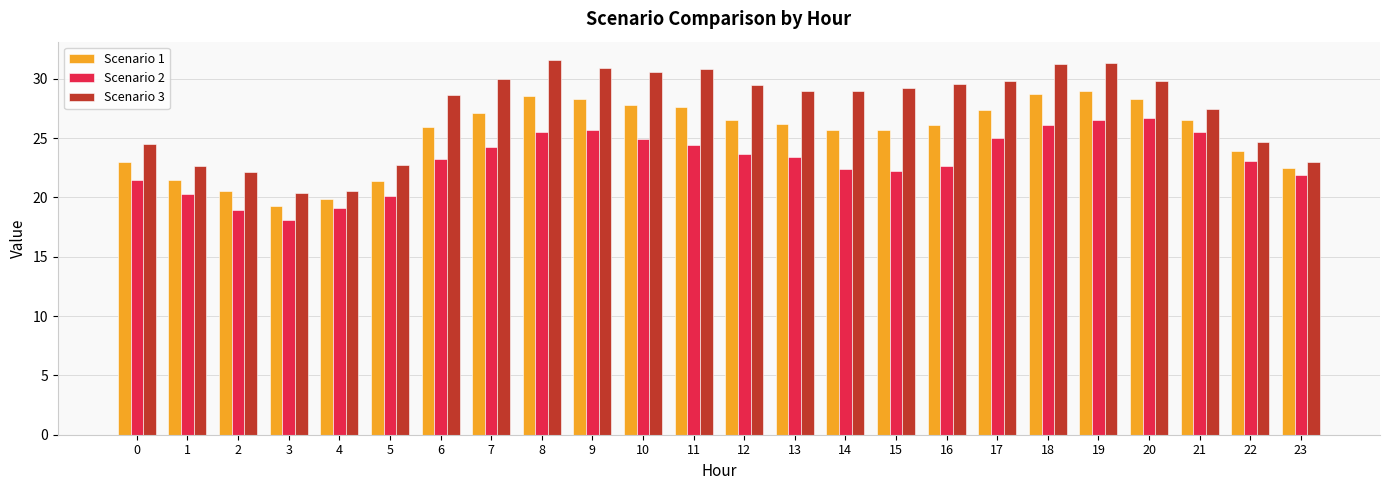

How many data points does each series have?

24